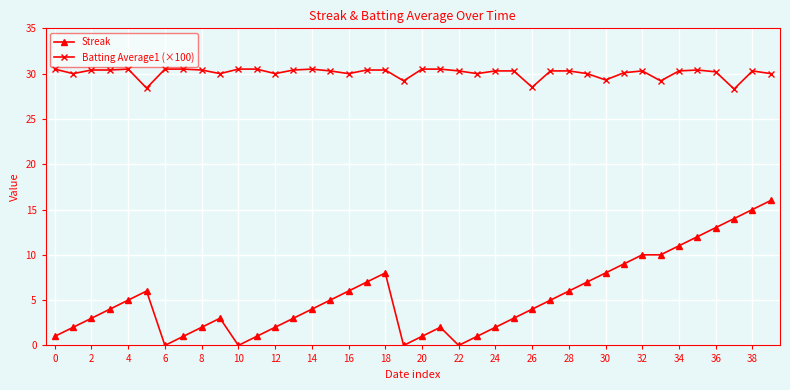

How many lines are shown in the chart?

2